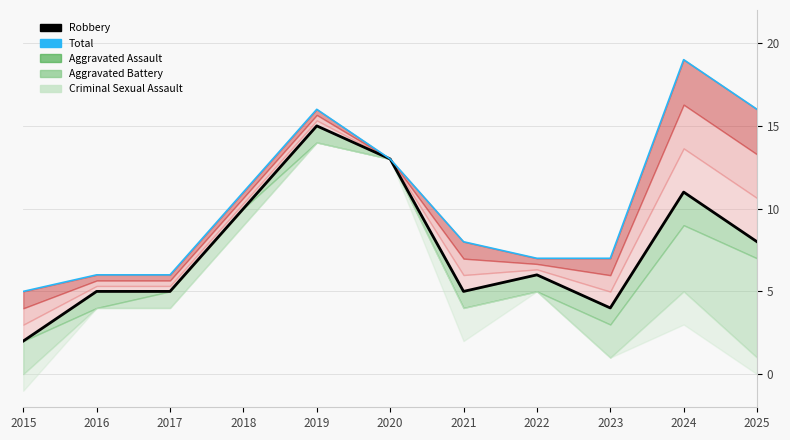

At how many categories does at least one series exceed 4?

11